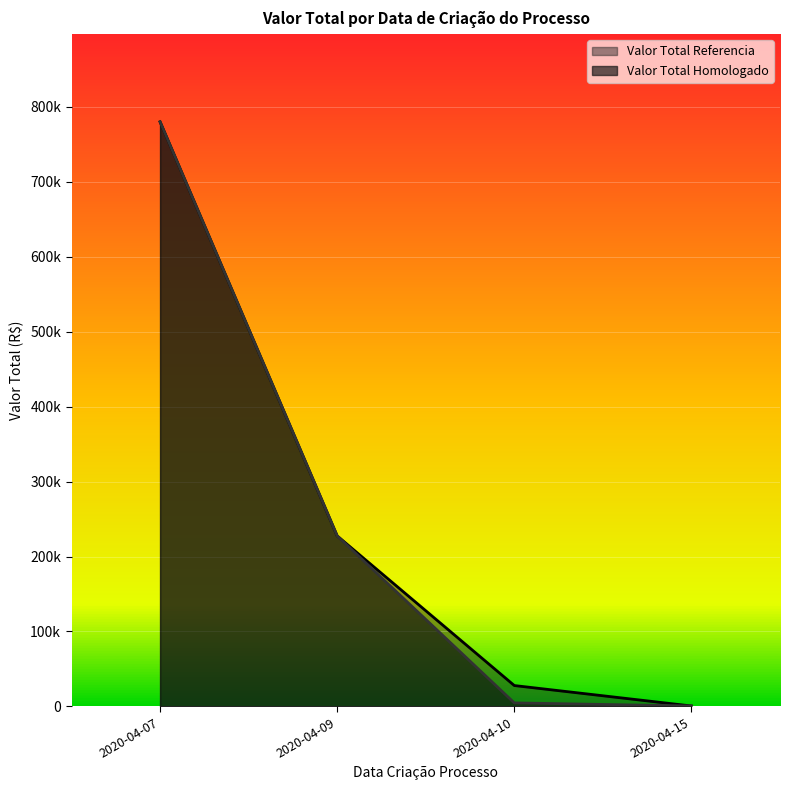

True or false: Valor Total Homologado and Valor Total Referencia intersect in this chart.

False